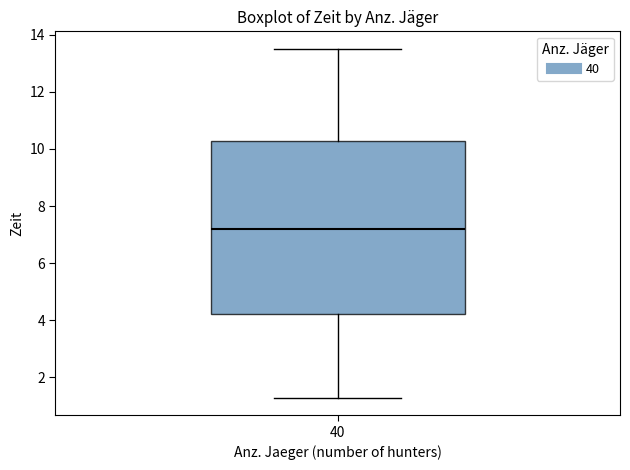

Read this box plot against the y-axis: the position of the median line, the range covered by the box, and the ends of both whiskers. The values are not printed on the chart, so give them approximately, as read against the axis.

median 7.2, box 4.2 to 10.2, whiskers 1.2 to 13.6